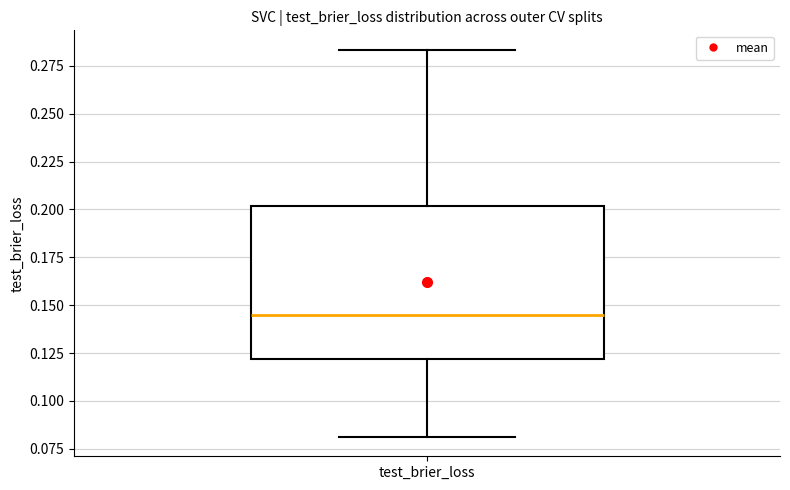

Transcribe this box plot: give where the median line is, the range the box spans, and where the two whiskers end, as read against the y-axis. The values are not printed on the chart, so give them approximately, as read against the axis.

median 0.145, box 0.120 to 0.200, whiskers 0.080 to 0.285